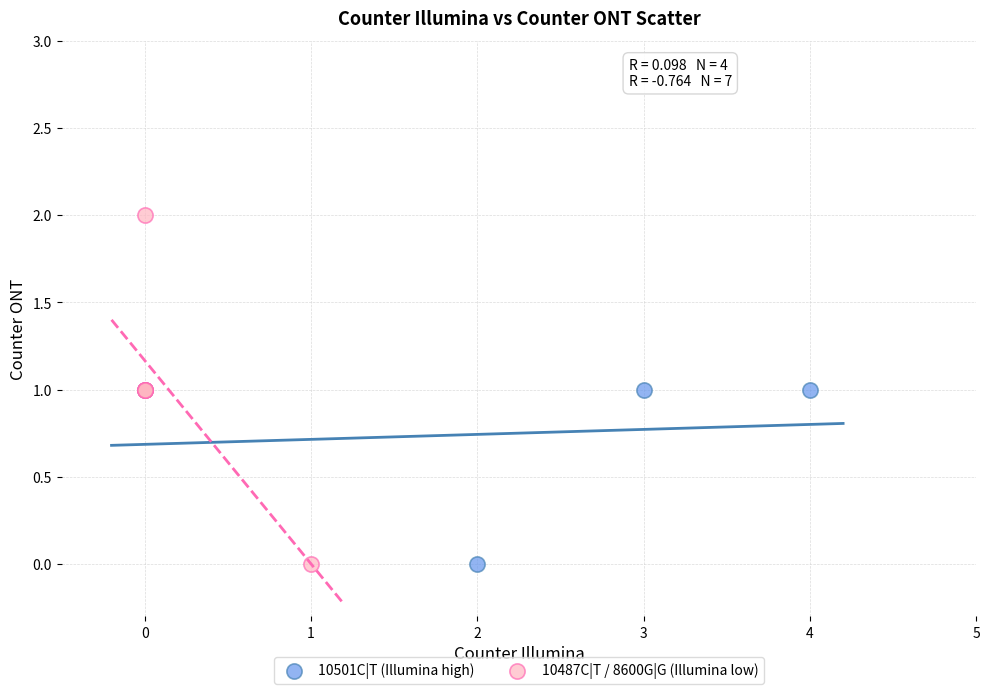

Which series reaches the maximum Y coordinate?

10487C|T / 8600G|G (Illumina low)